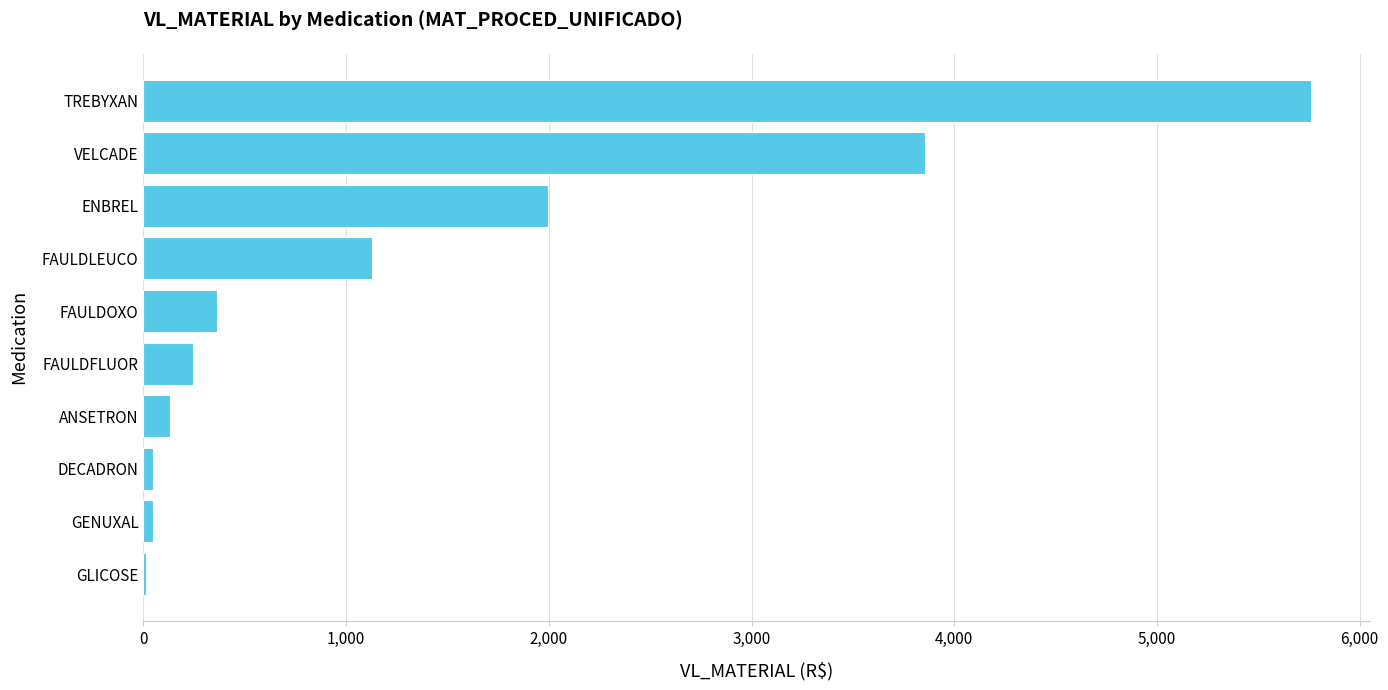

Are the bars grouped side by side (vs. stacked)?

No